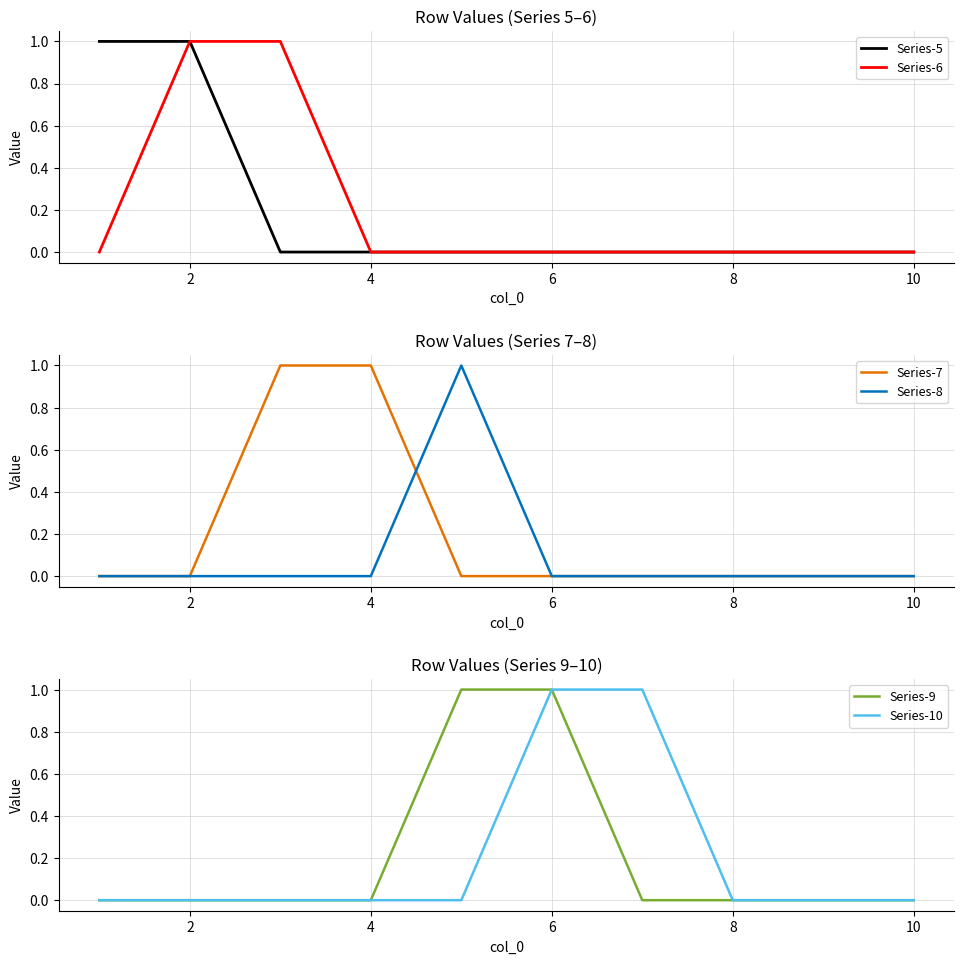

The value of Series-6 at 2 is 1. True or false?

True